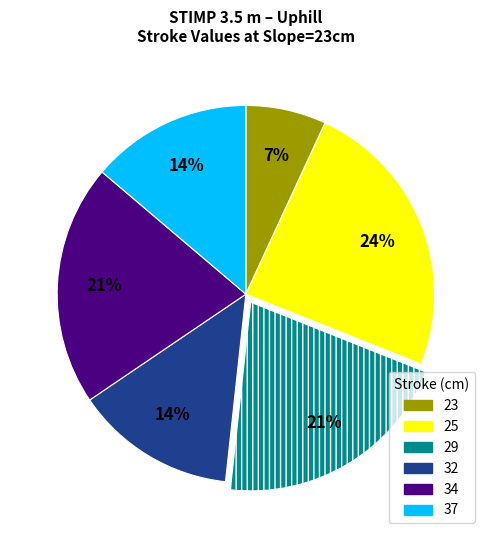

Do 34 and 37 together represent more than half of the pie?

No